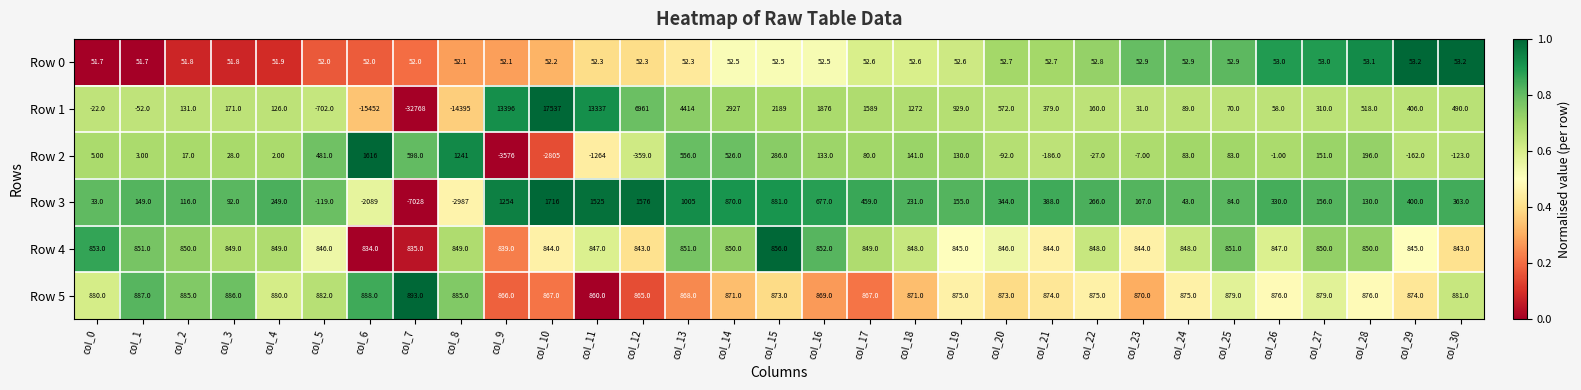

What is the difference between the maximum and minimum values in the Row 5 series?

33.0